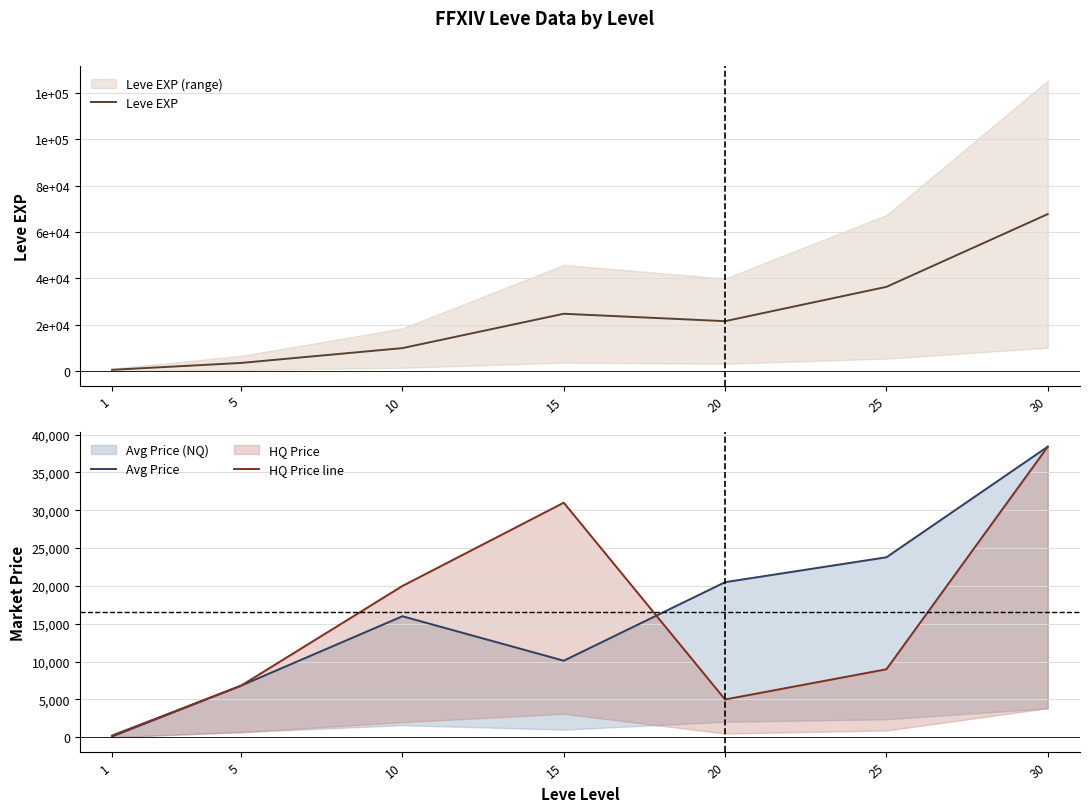

What is the greatest value displayed?

67730